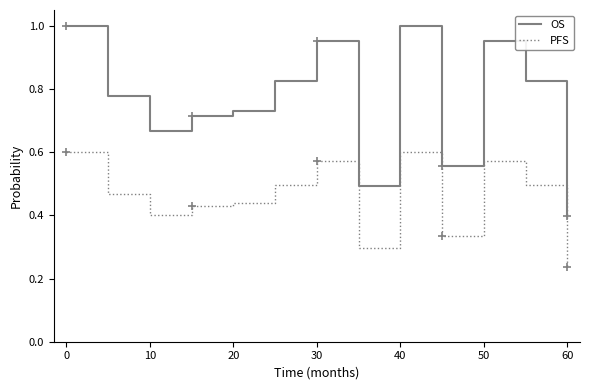

True or false: OS and PFS intersect in this chart.

False